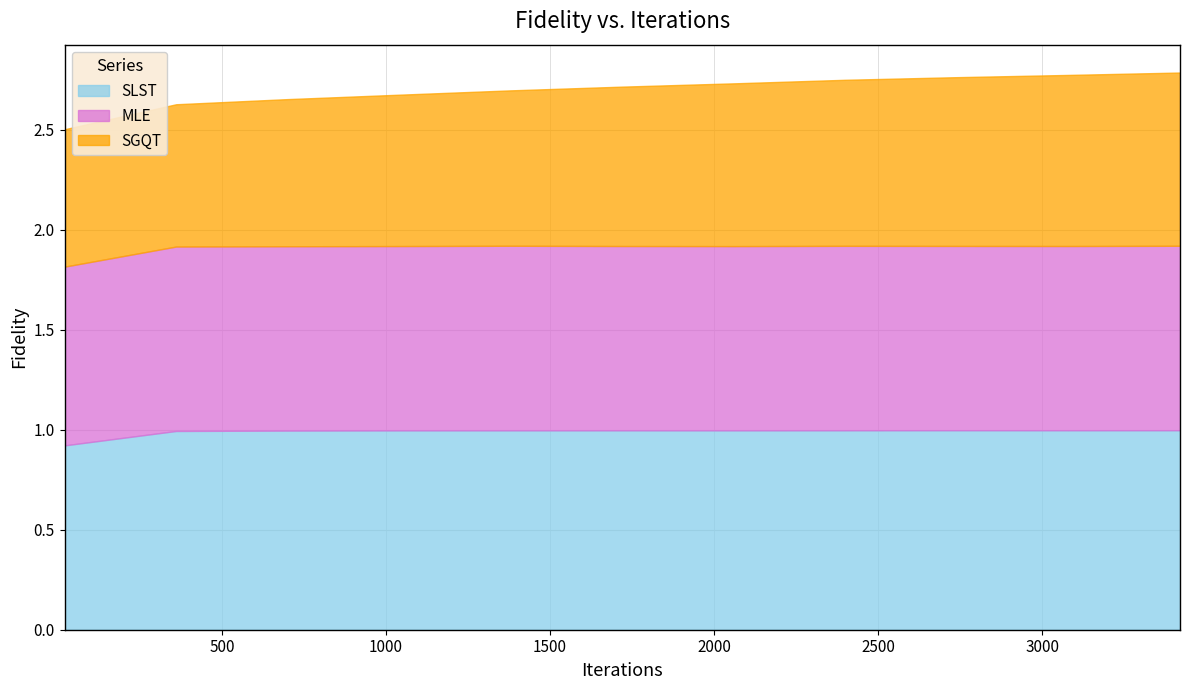

What are all the series names shown in the legend?

SLST, MLE, SGQT